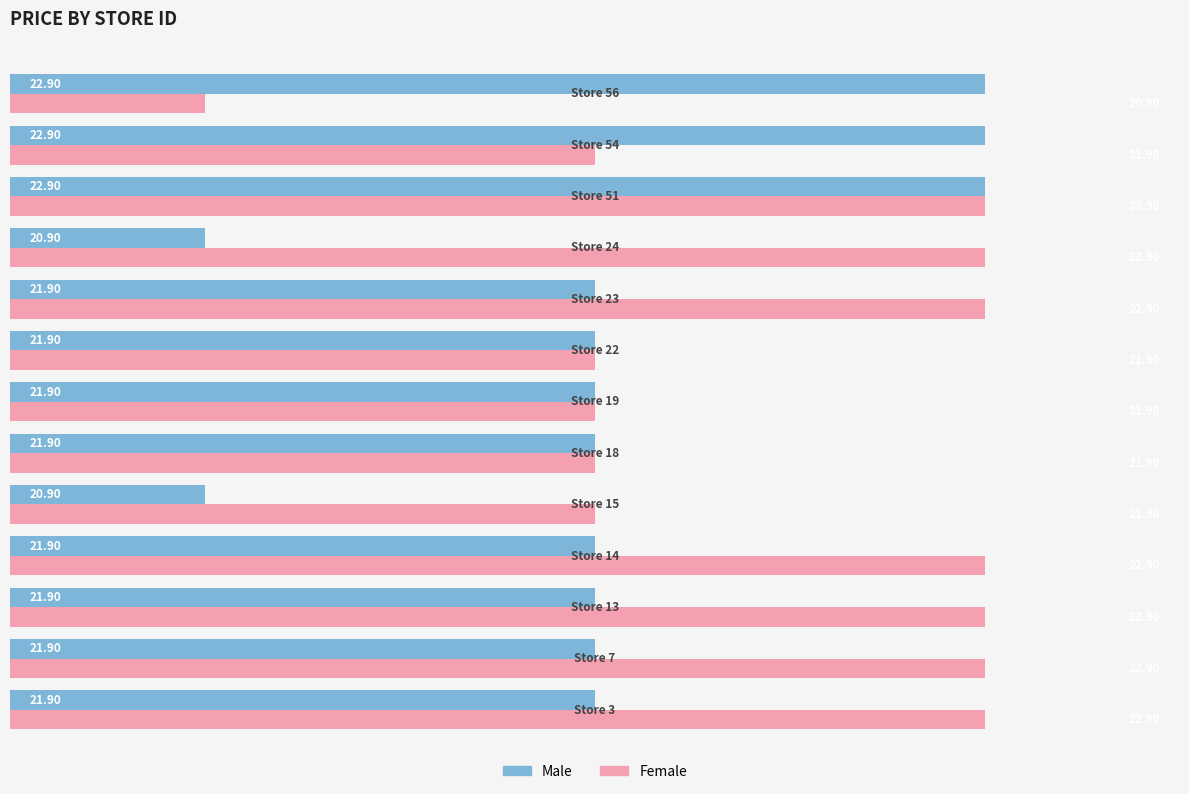

What is the sum of all Female values?

290.7